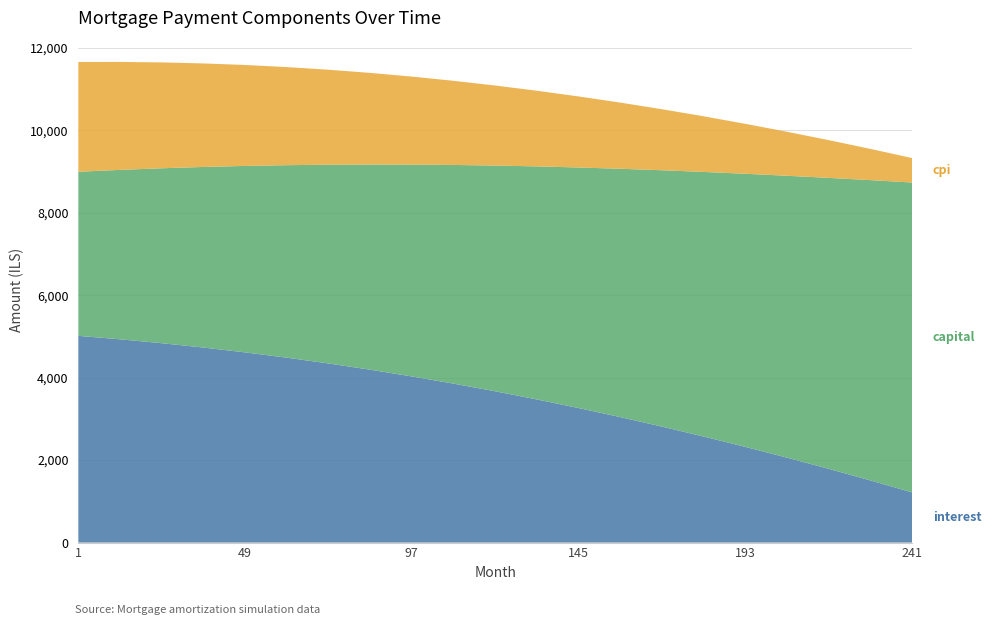

Reading left to right, extract all data points from this chart.

interest: 1=5013.3	13=4929.7	25=4835.2	37=4729.5	49=4612.6	61=4484.1	73=4344.1	85=4192.4	97=4029.4	109=3855.0	121=3668.9	133=3471.3	145=3262.7	157=3043.1	169=2812.8	181=2572.0	193=2321.0	205=2059.9	217=1788.9	229=1508.3	241=1218.2
capital: 1=3978.8	13=4108.0	25=4241.4	37=4379.2	49=4521.3	61=4667.9	73=4819.2	85=4975.3	97=5136.3	109=5302.5	121=5473.9	133=5650.8	145=5833.4	157=6021.7	169=6215.9	181=6416.1	193=6622.7	205=6835.6	217=7054.9	229=7280.9	241=7513.7
cpi: 1=2663.2	13=2618.2	25=2567.5	37=2510.7	49=2447.8	61=2378.8	73=2303.5	85=2222.1	97=2134.5	109=2040.7	121=1940.8	133=1834.9	145=1722.9	157=1605.0	169=1480.4	181=1349.4	193=1211.5	205=1066.8	217=915.5	229=757.8	241=593.5